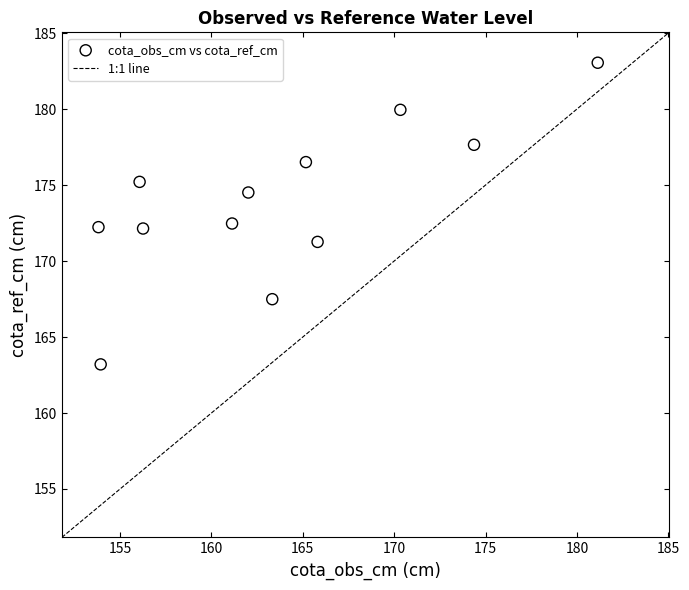

What is the average Y value?

173.8